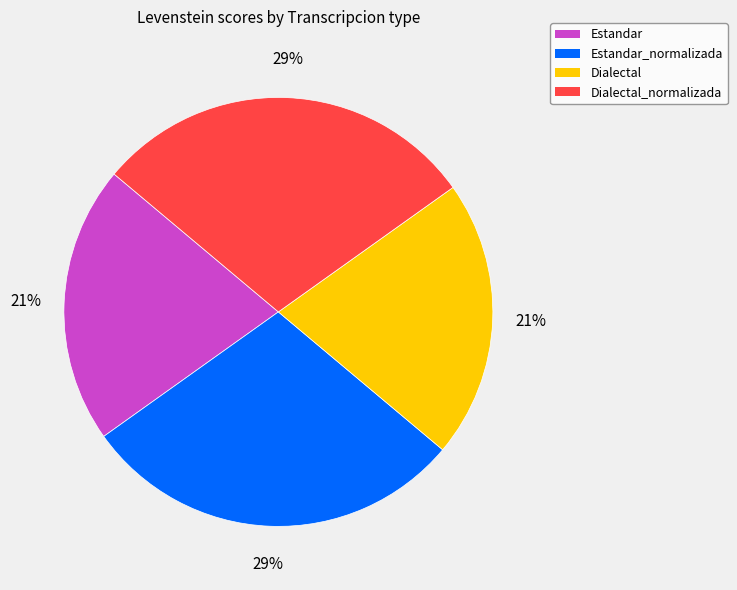

Is there any slice that represents more than half of the pie?

No